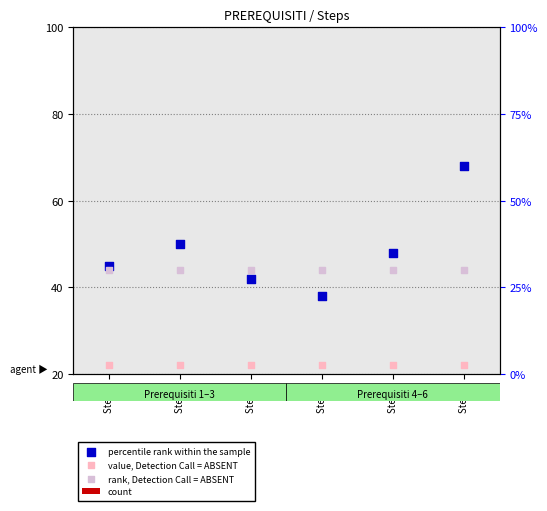

Is the value of count at Step 4 greater than the value of percentile rank within the sample at Step 3?

No